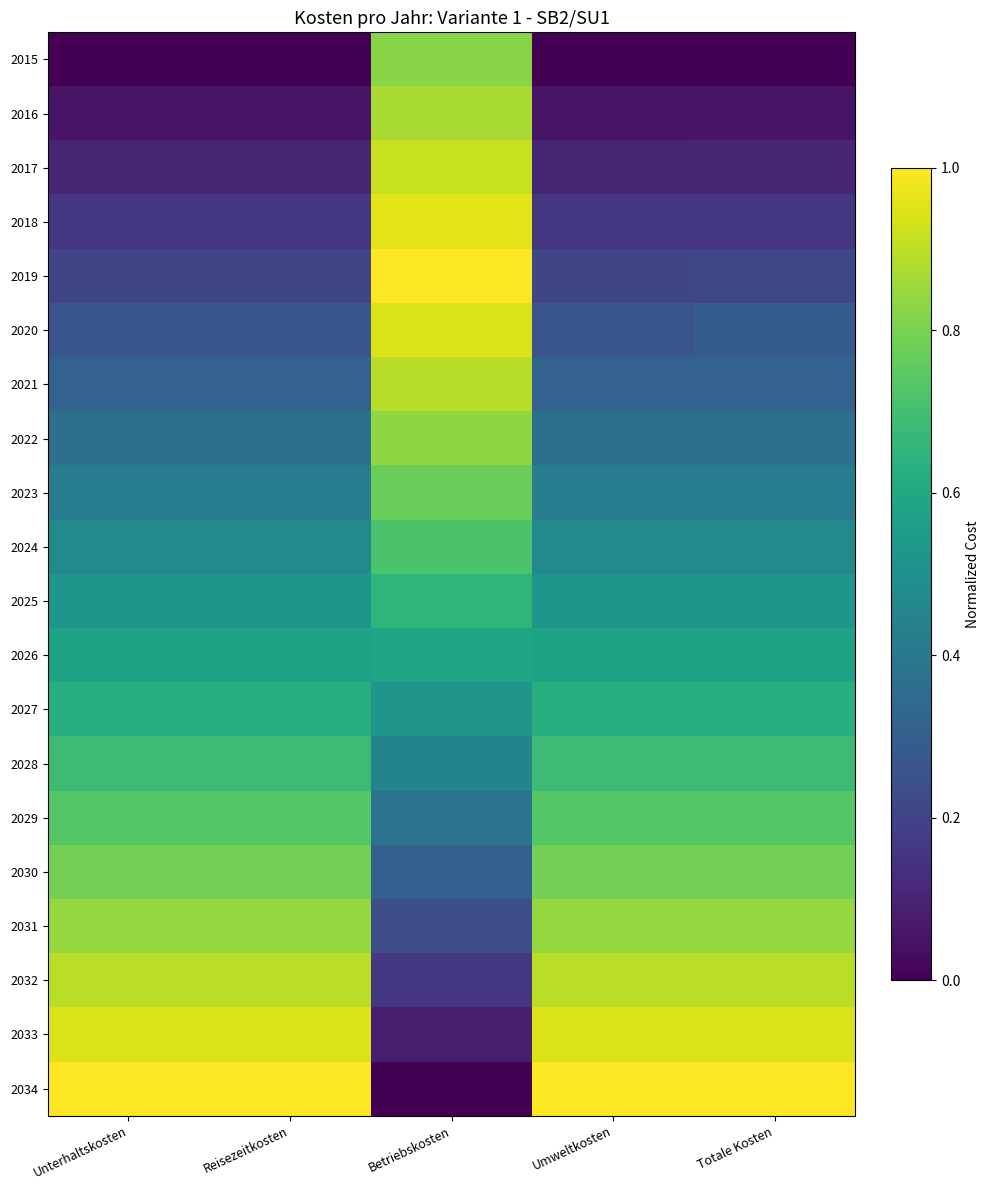

How many distinct data groups are displayed?

20